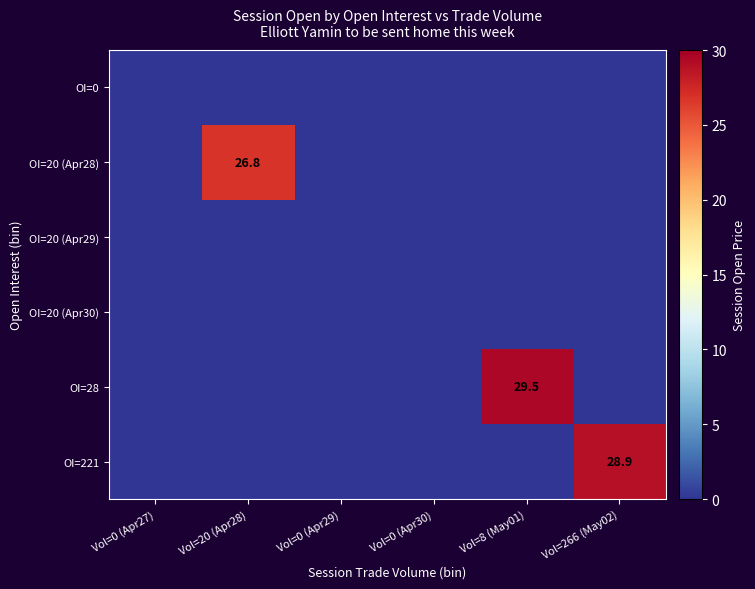

At which category is the sum across all series the highest?

Vol=8 (May01)